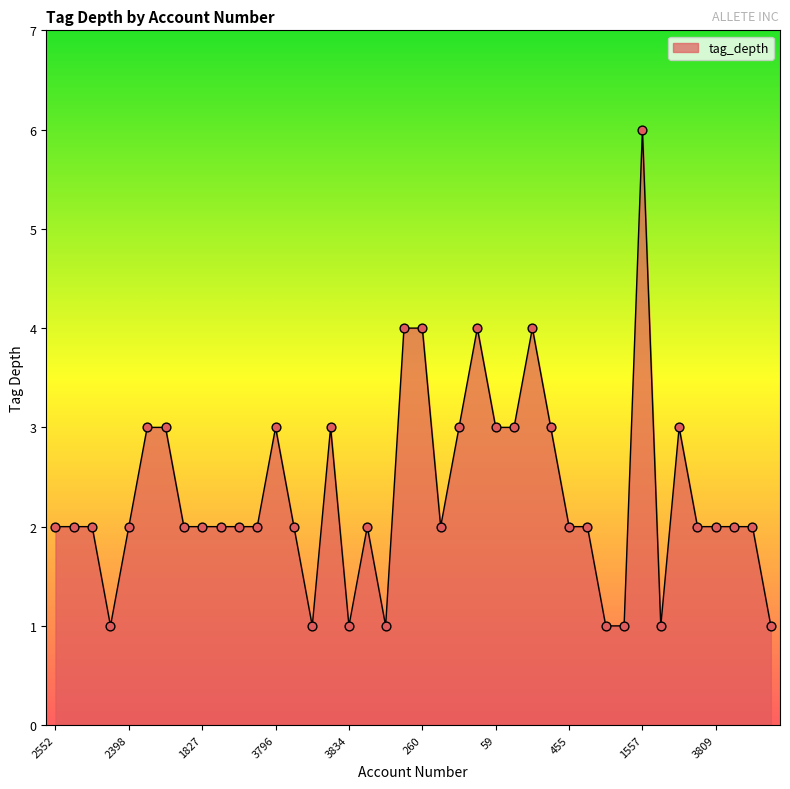

What is the difference between the maximum and minimum values?

5